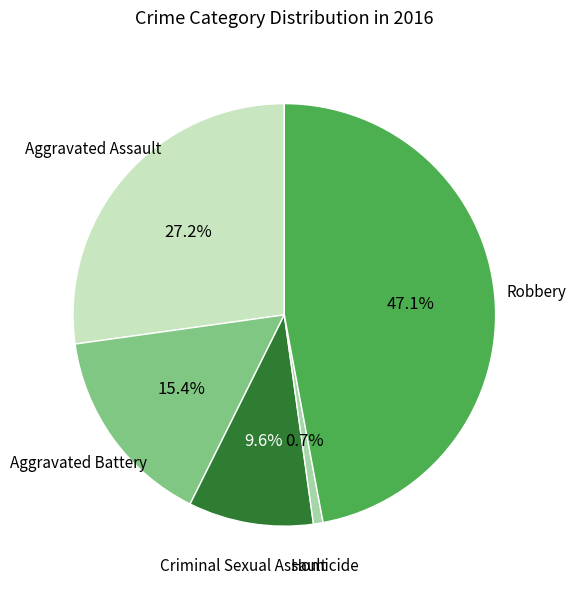

Is there a majority slice in this chart?

No